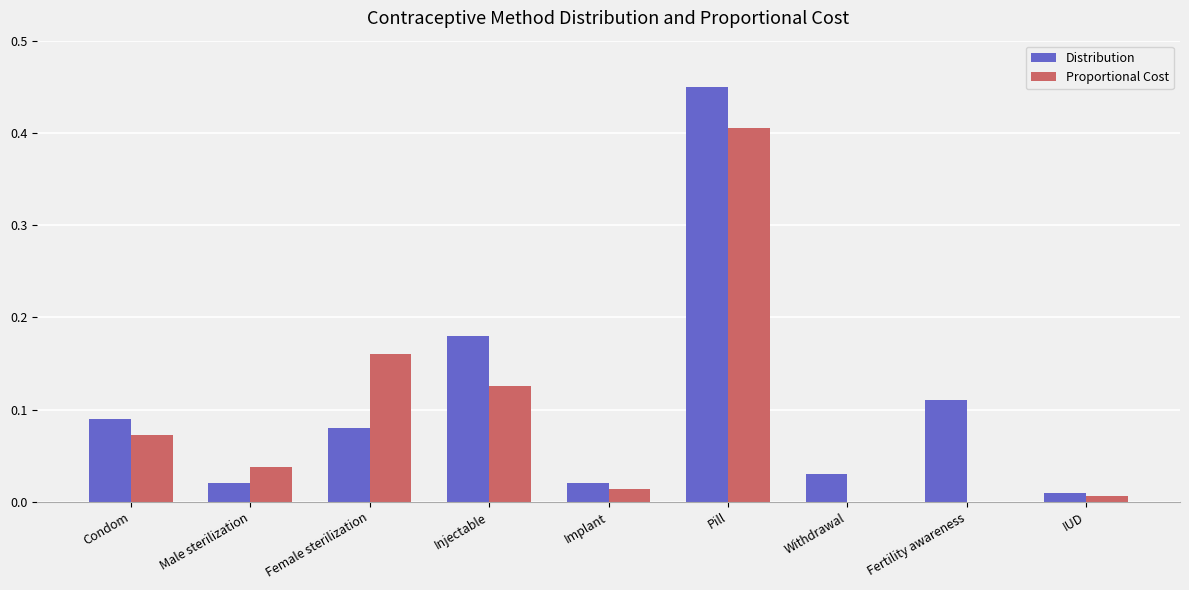

Is it true that Distribution equals 0.0 at IUD?

True